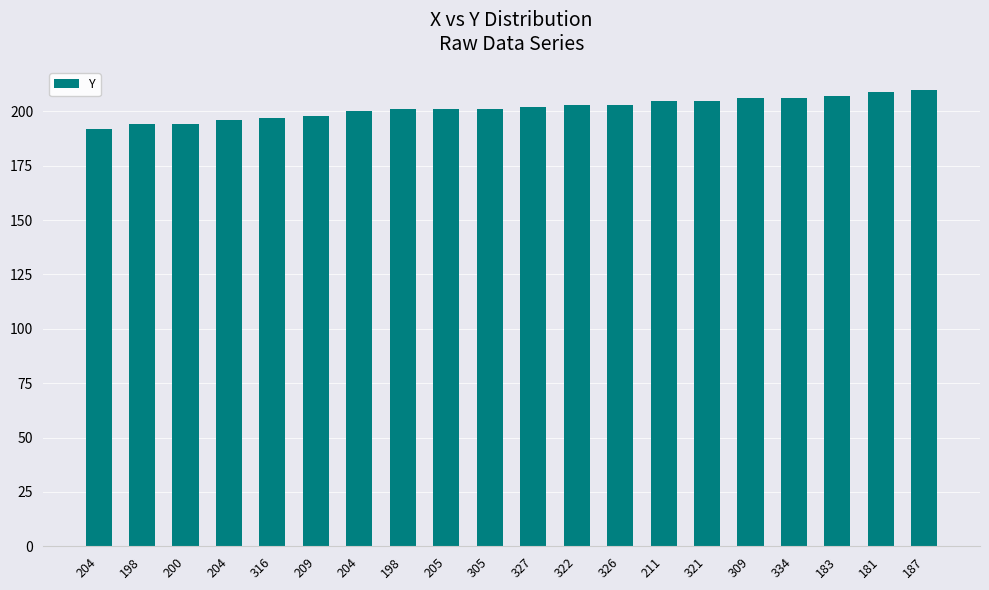

Reading right to left, list all the values displayed in this chart.

187=210	181=209	183=207	334=206	309=206	321=205	211=205	326=203	322=203	327=202	305=201	205=201	198=201	204=200	209=198	316=197	204=196	200=194	198=194	204=192